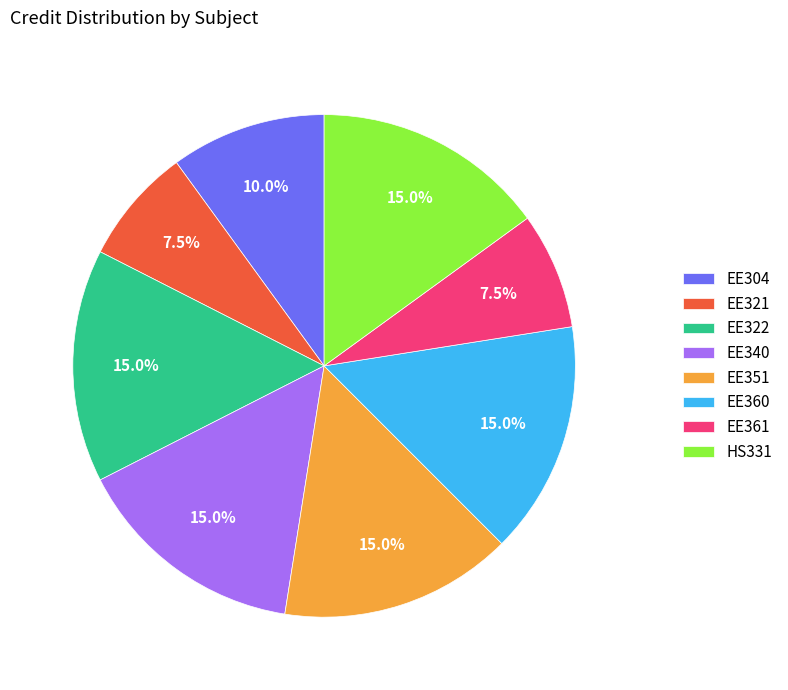

To the nearest percent, what portion does EE360 represent?

15%